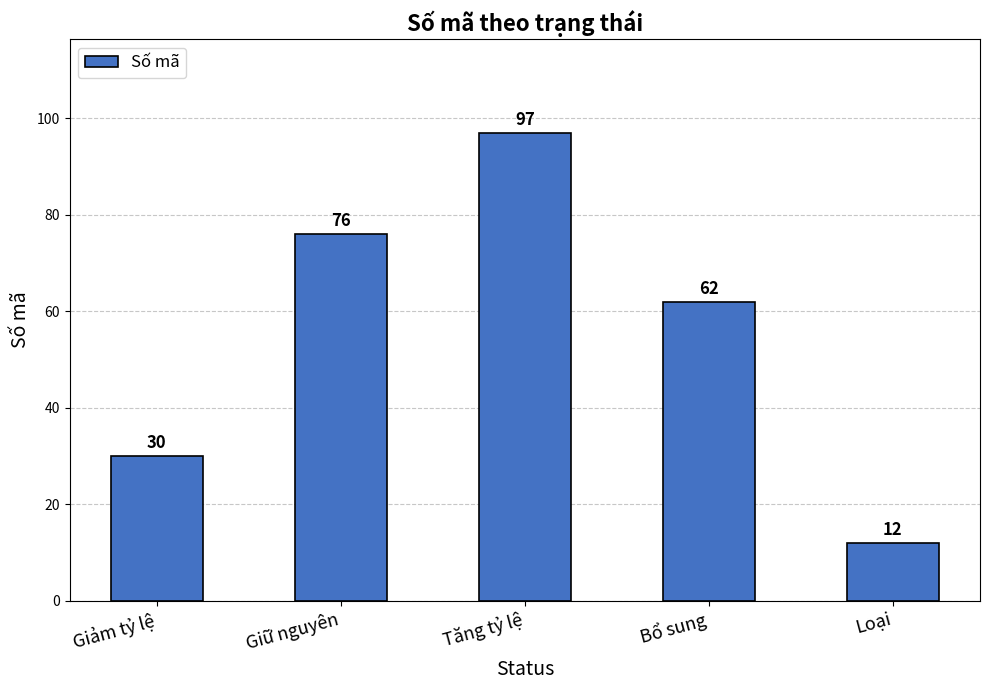

Where is the data nearest to the value 54?

Bổ sung